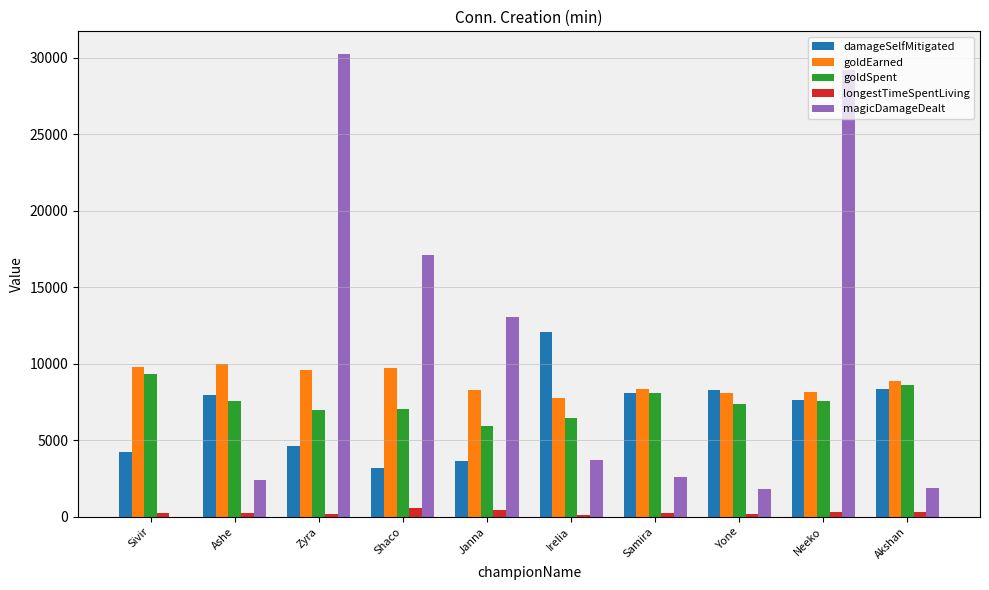

How many distinct data groups are displayed?

5